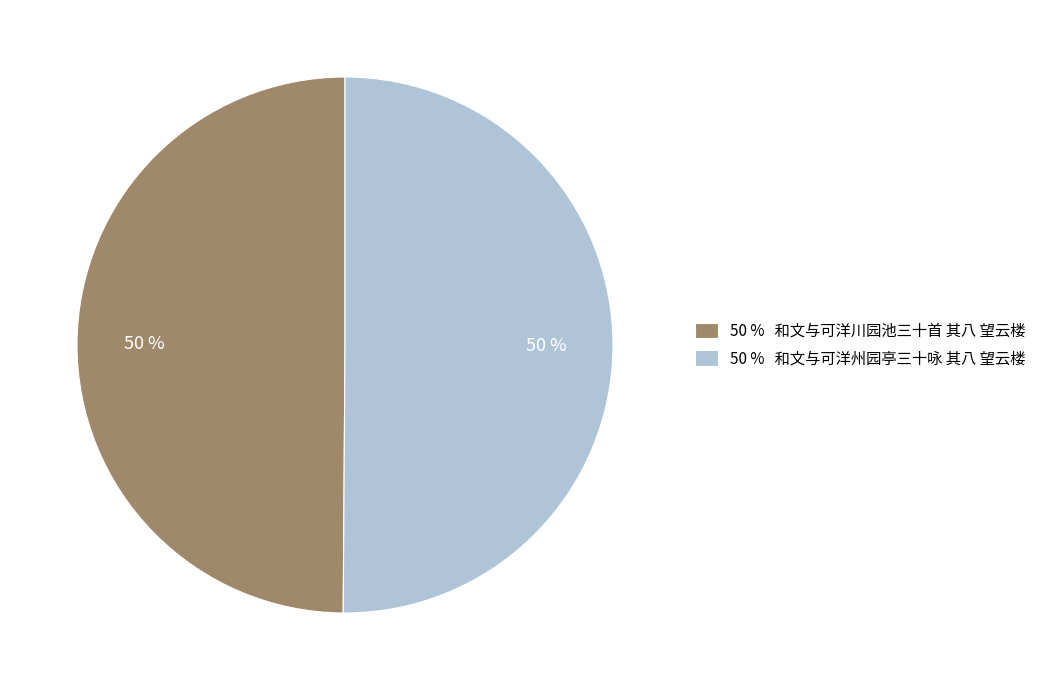

To the nearest percent, what is the average slice percentage?

50%